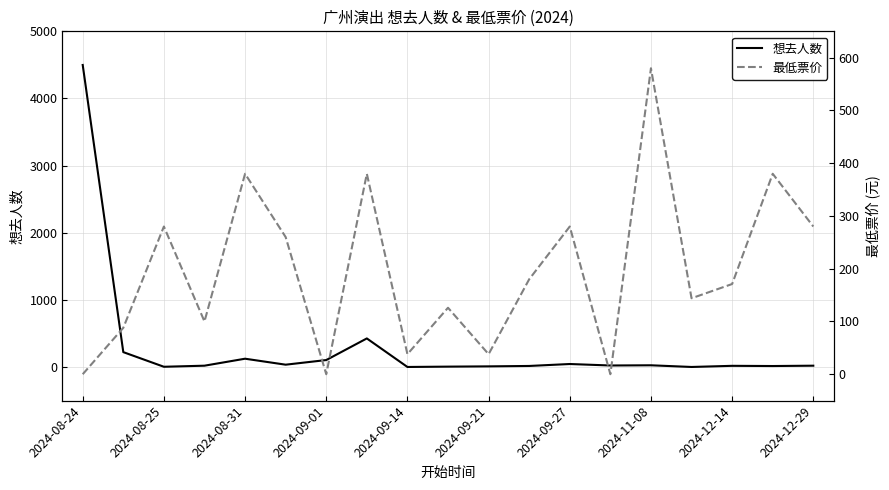

Which series has the largest range (max minus min)?

想去人数